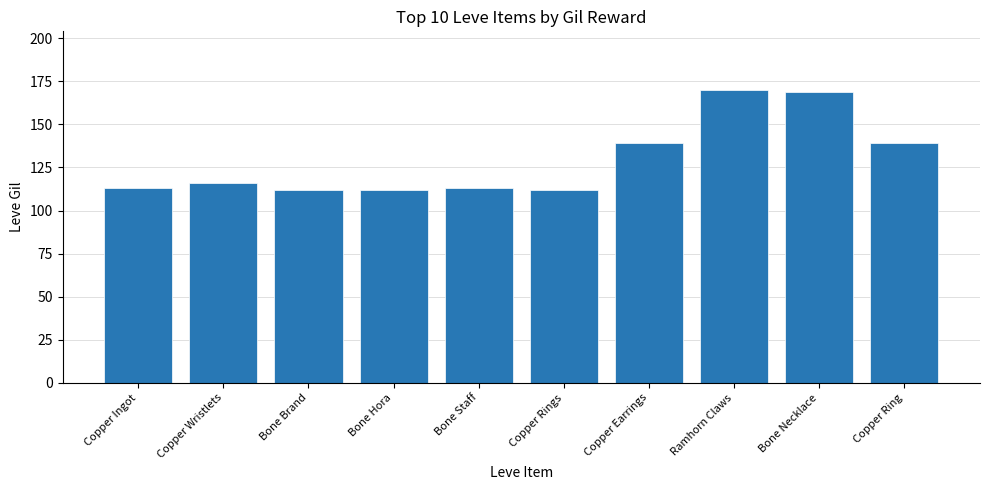

What is the minimum value shown in the chart?

112